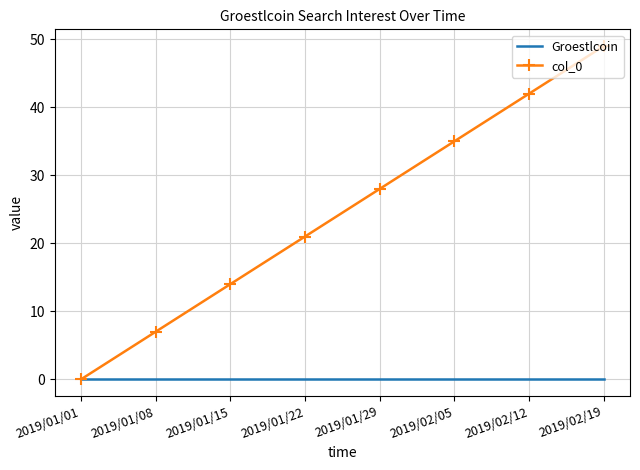

What position from the right is 2019/01/22?

5